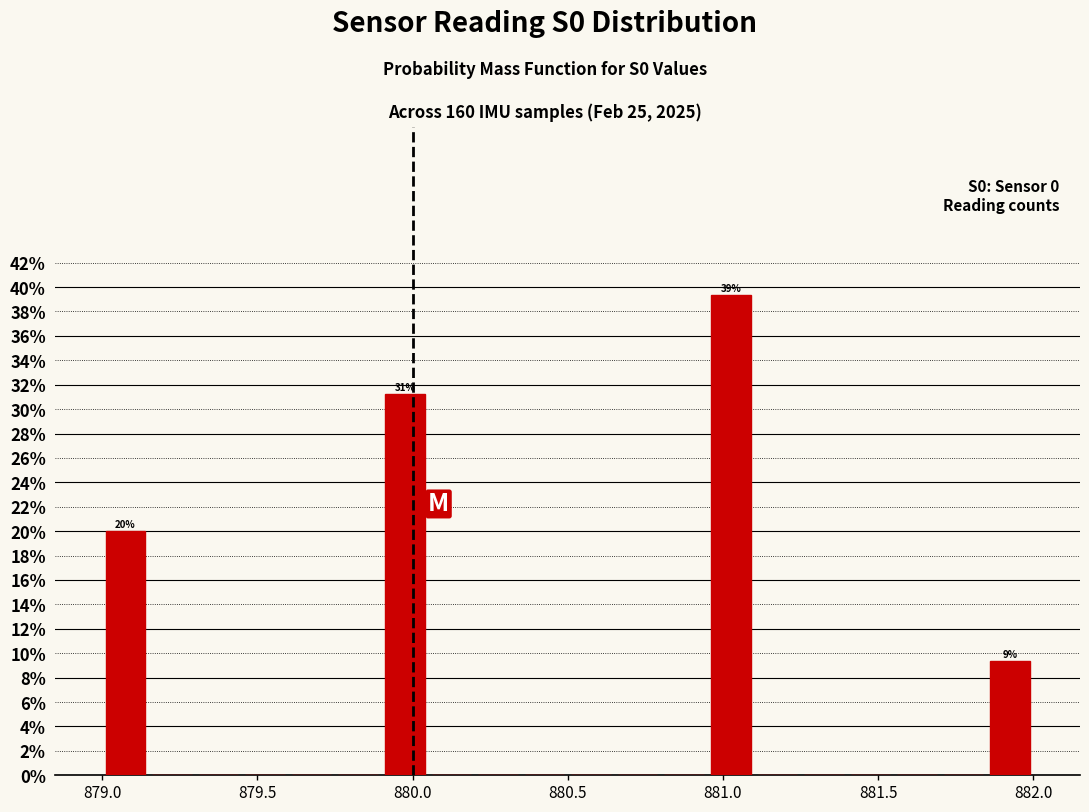

Read against the x-axis, roughly where is the centre of the tallest bar?

881.05